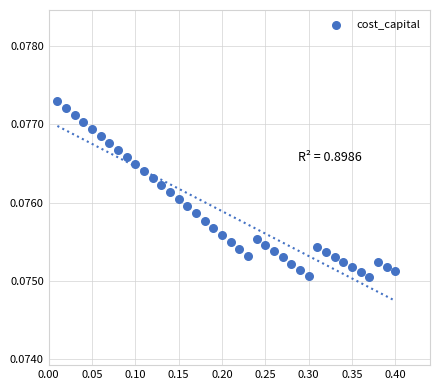

What is the range of X values (max minus min)?

0.4